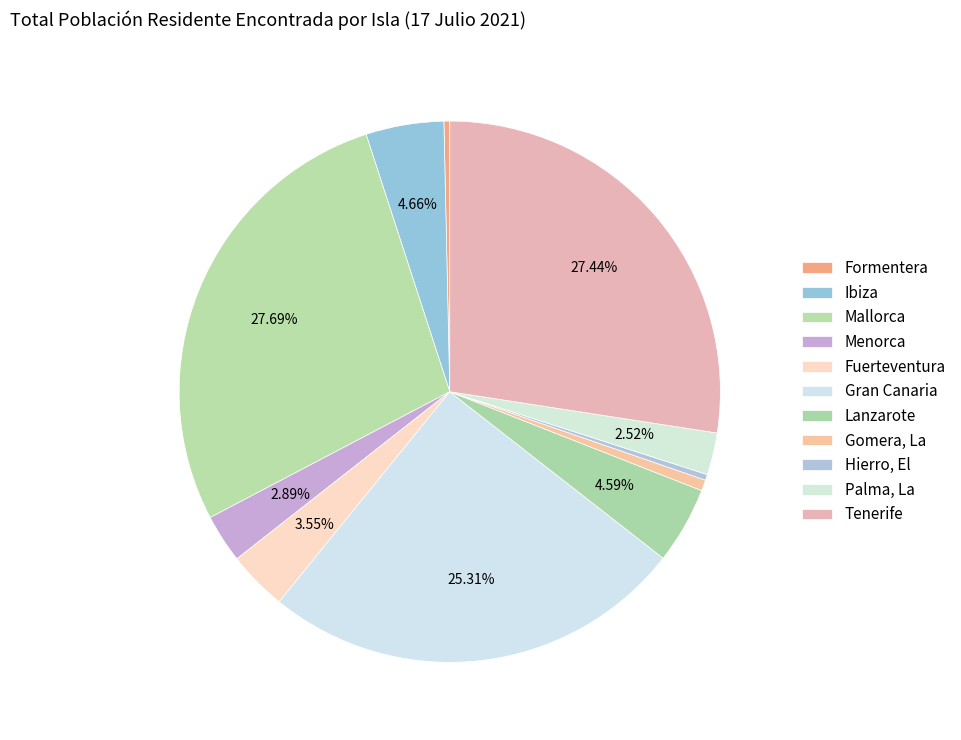

What is the ratio of the value at Ibiza to the value at Gran Canaria?

0.2